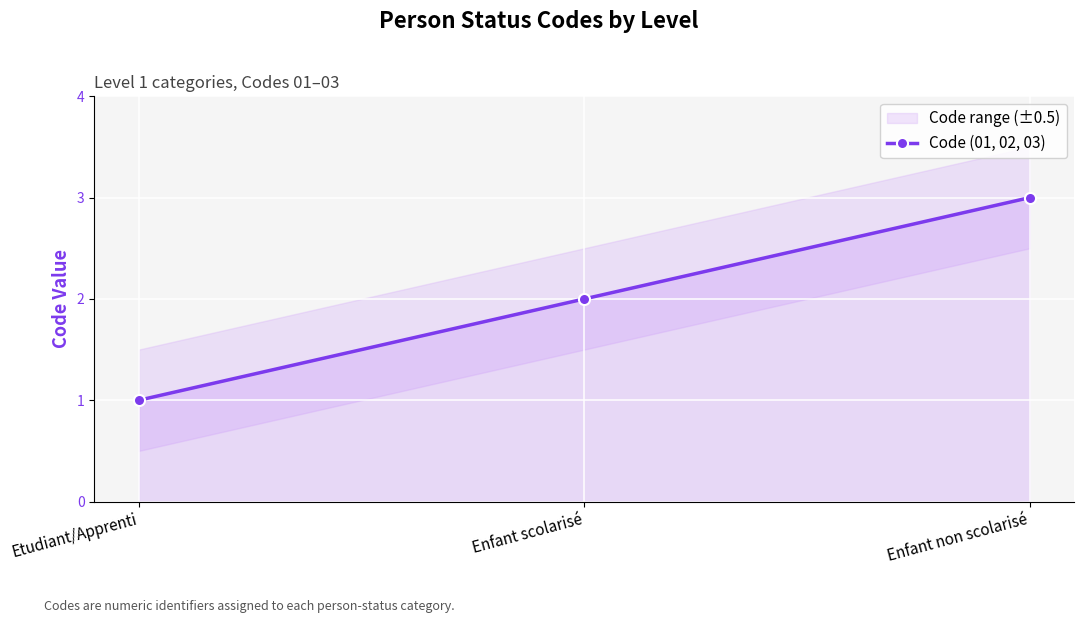

What is the label of the 3rd point from the left?

Enfant non scolarisé